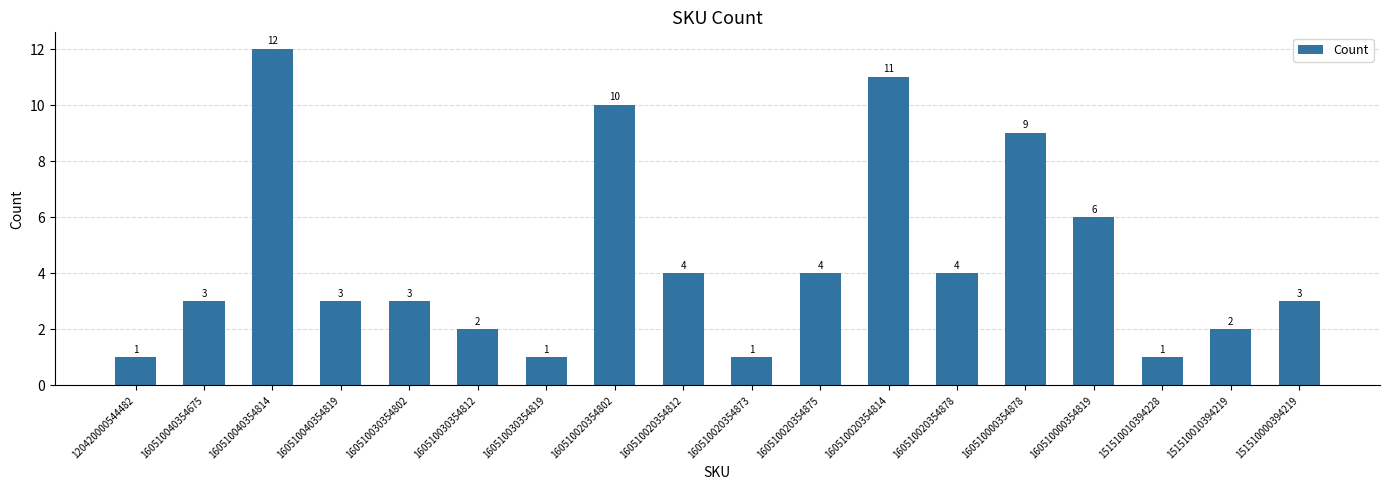

Between 160510020354878 and 160510000354819, which is larger?

160510000354819